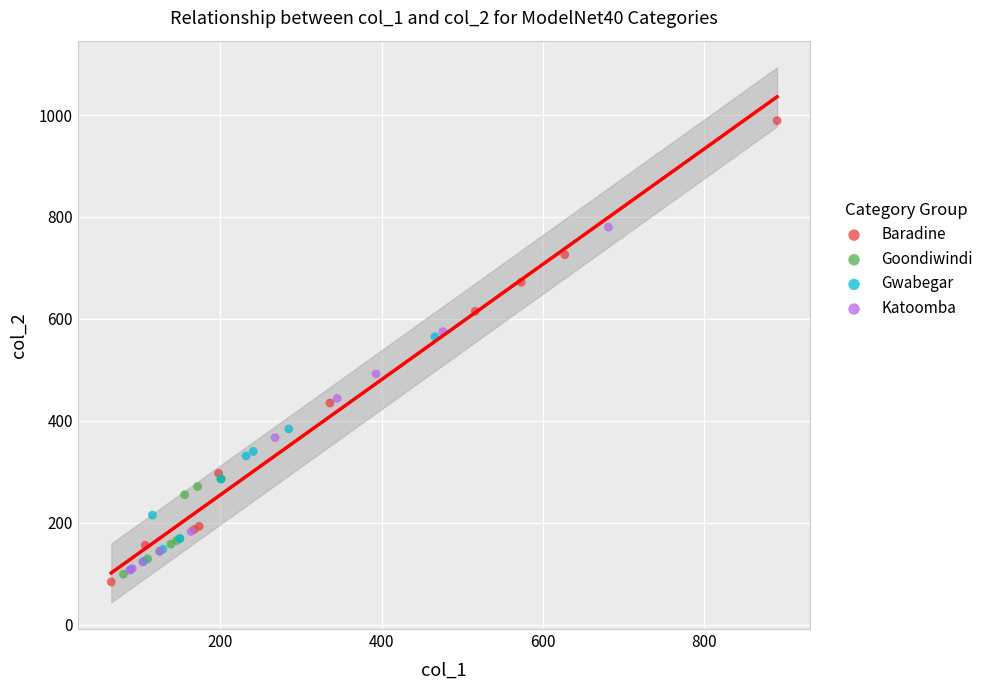

Which series has the largest Y range (max minus min)?

Baradine